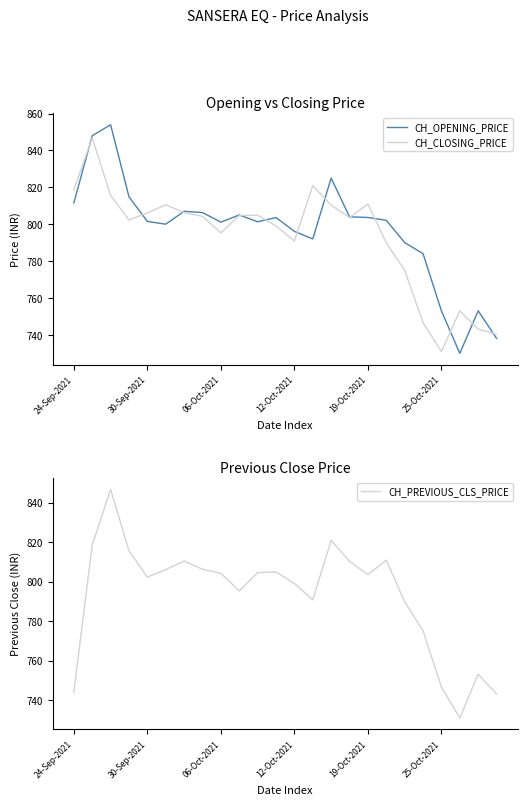

True or false: CH_OPENING_PRICE and CH_PREVIOUS_CLS_PRICE intersect in this chart.

True